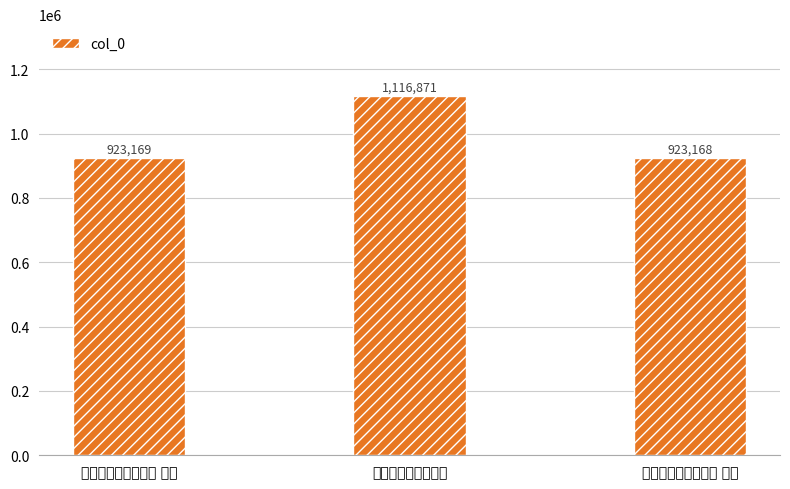

How many distinct data groups are displayed?

1